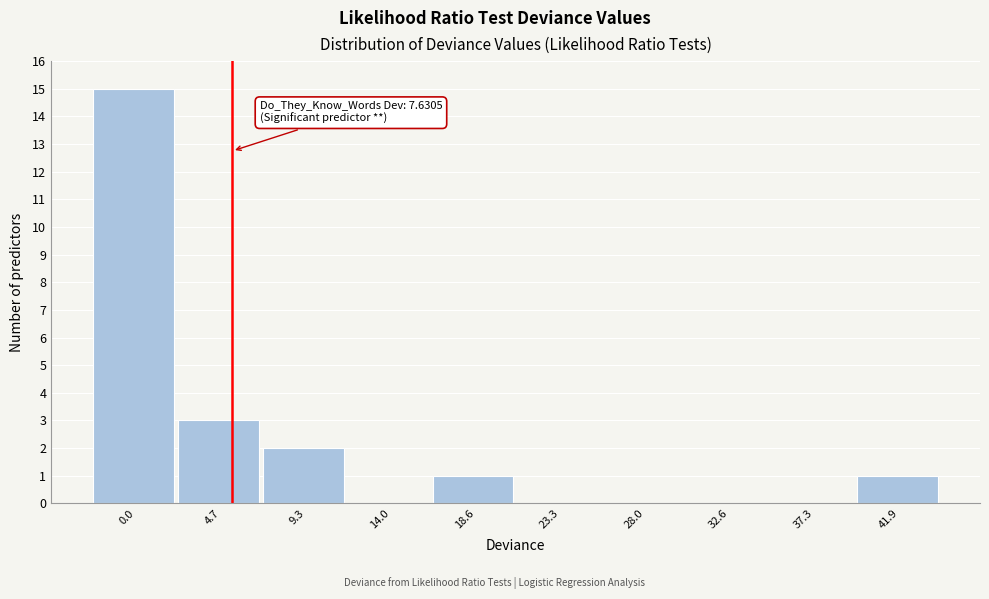

The chart shows a value of 9 at 28.0. True or false?

False